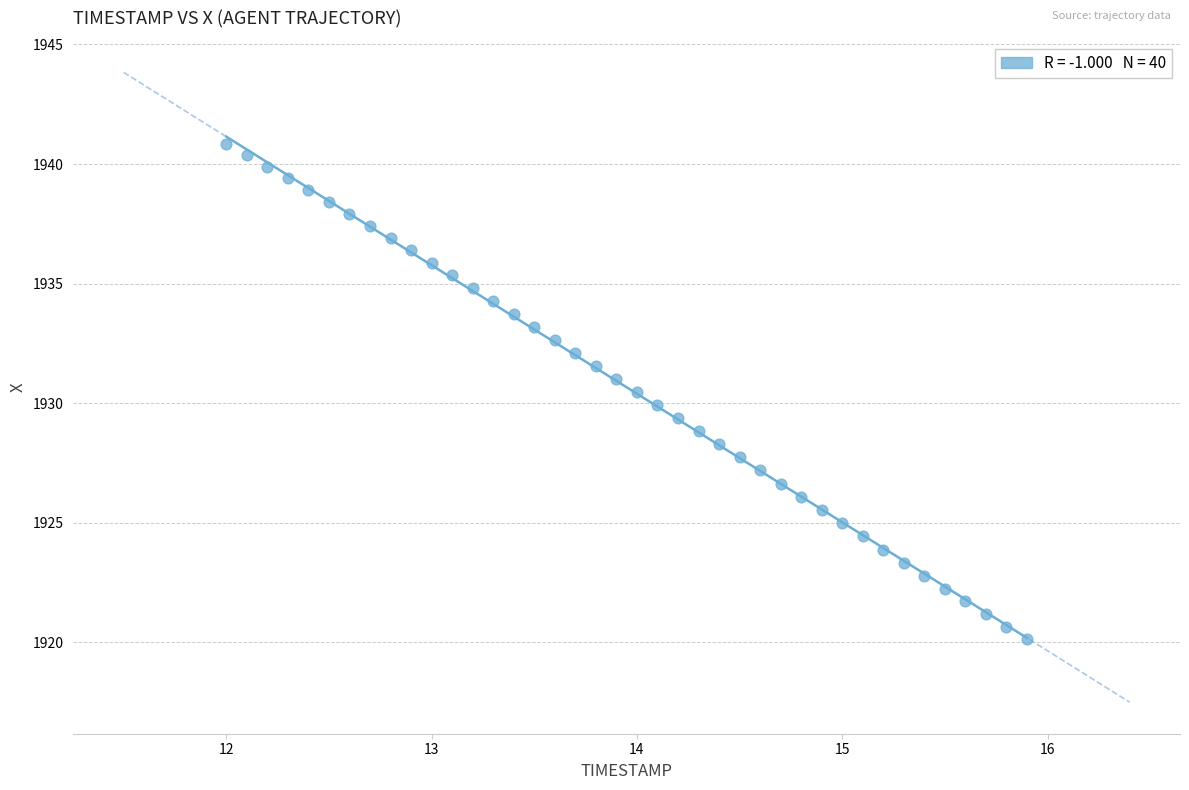

What is the range of X values (max minus min)?

3.9